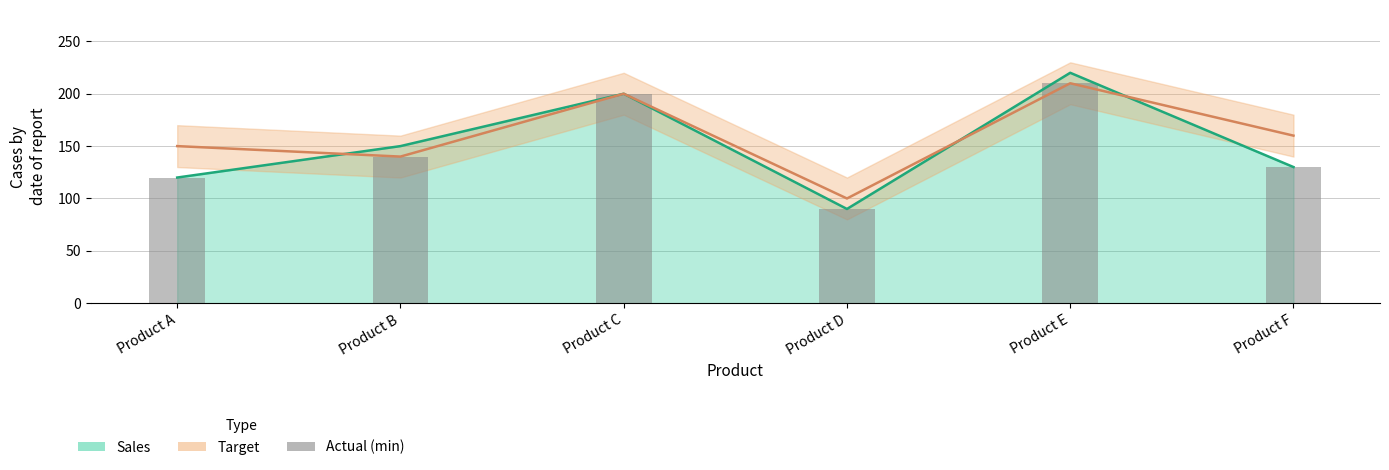

Does the chart contain any negative values?

No